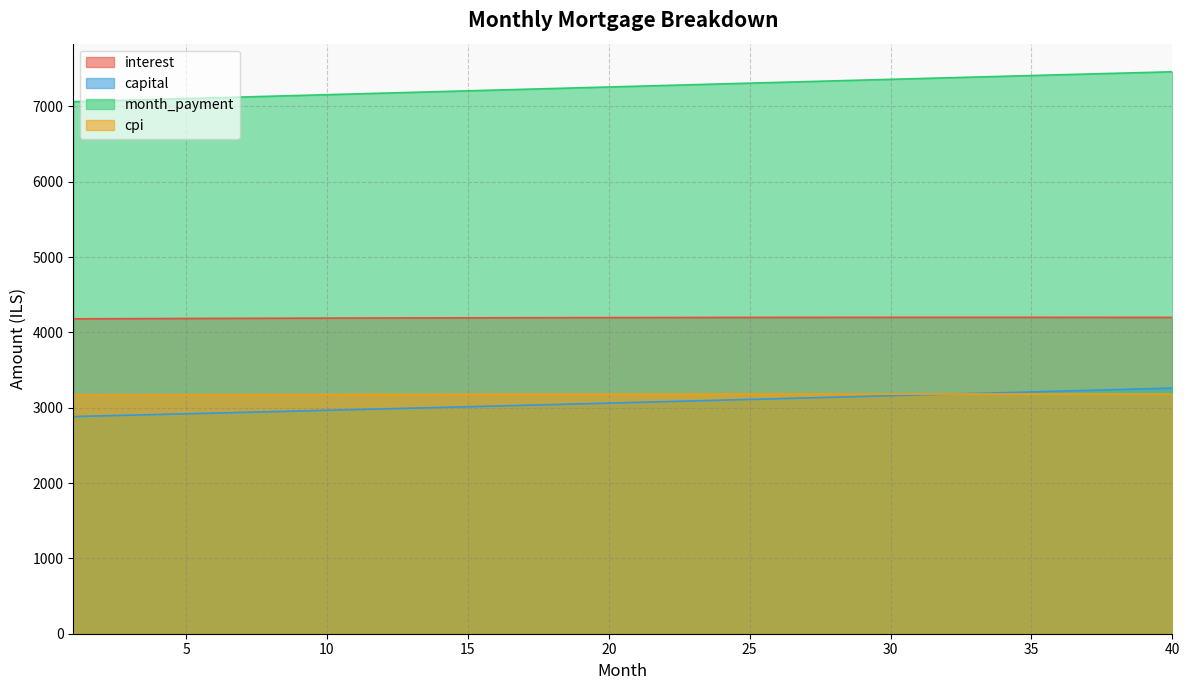

True or false: capital and interest cross at least once.

False